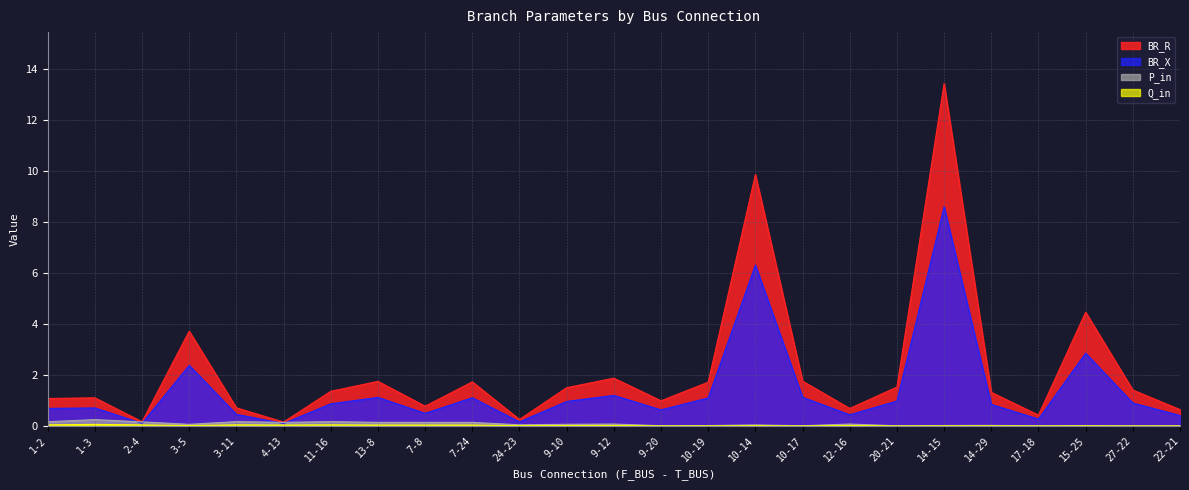

Reading left to right, transcribe all the data shown in this chart.

BR_R: 1-2=1.1	1-3=1.1	2-4=0.2	3-5=3.7	3-11=0.7	4-13=0.2	11-16=1.4	13-8=1.7	7-8=0.8	7-24=1.7	24-23=0.3	9-10=1.5	9-12=1.9	9-20=1.0	10-19=1.7	10-14=9.8	10-17=1.8	12-16=0.7	20-21=1.5	14-15=13.4	14-29=1.3	17-18=0.4	15-25=4.5	27-22=1.4	22-21=0.6
BR_X: 1-2=0.7	1-3=0.7	2-4=0.1	3-5=2.4	3-11=0.5	4-13=0.1	11-16=0.9	13-8=1.1	7-8=0.5	7-24=1.1	24-23=0.2	9-10=1.0	9-12=1.2	9-20=0.6	10-19=1.1	10-14=6.3	10-17=1.1	12-16=0.4	20-21=1.0	14-15=8.6	14-29=0.8	17-18=0.3	15-25=2.9	27-22=0.9	22-21=0.4
P_in: 1-2=0.2	1-3=0.2	2-4=0.2	3-5=0.1	3-11=0.2	4-13=0.1	11-16=0.2	13-8=0.1	7-8=0.1	7-24=0.1	24-23=0.0	9-10=0.1	9-12=0.1	9-20=0.0	10-19=0.0	10-14=0.0	10-17=0.0	12-16=0.1	20-21=0.0	14-15=0.0	14-29=0.0	17-18=0.0	15-25=0.0	27-22=0.0	22-21=0.0
Q_in: 1-2=0.0	1-3=0.1	2-4=0.0	3-5=0.0	3-11=0.0	4-13=0.0	11-16=0.0	13-8=0.0	7-8=0.0	7-24=0.0	24-23=0.0	9-10=0.0	9-12=0.0	9-20=0.0	10-19=0.0	10-14=0.0	10-17=0.0	12-16=0.0	20-21=0.0	14-15=0.0	14-29=0.0	17-18=0.0	15-25=0.0	27-22=0.0	22-21=0.0